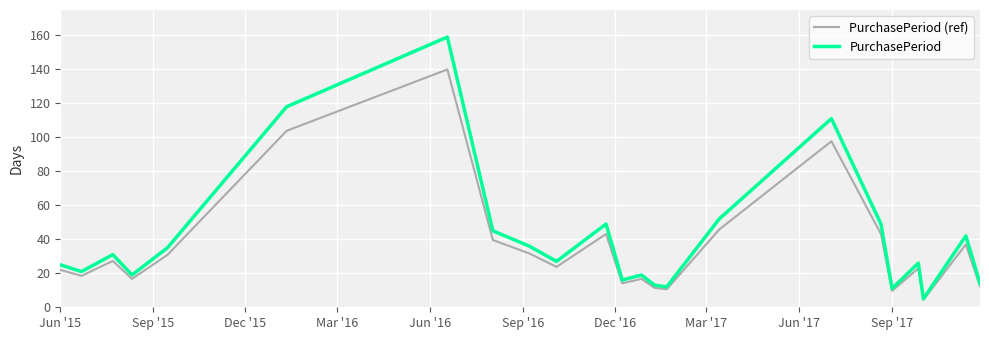

Which series has the largest range (max minus min)?

PurchasePeriod